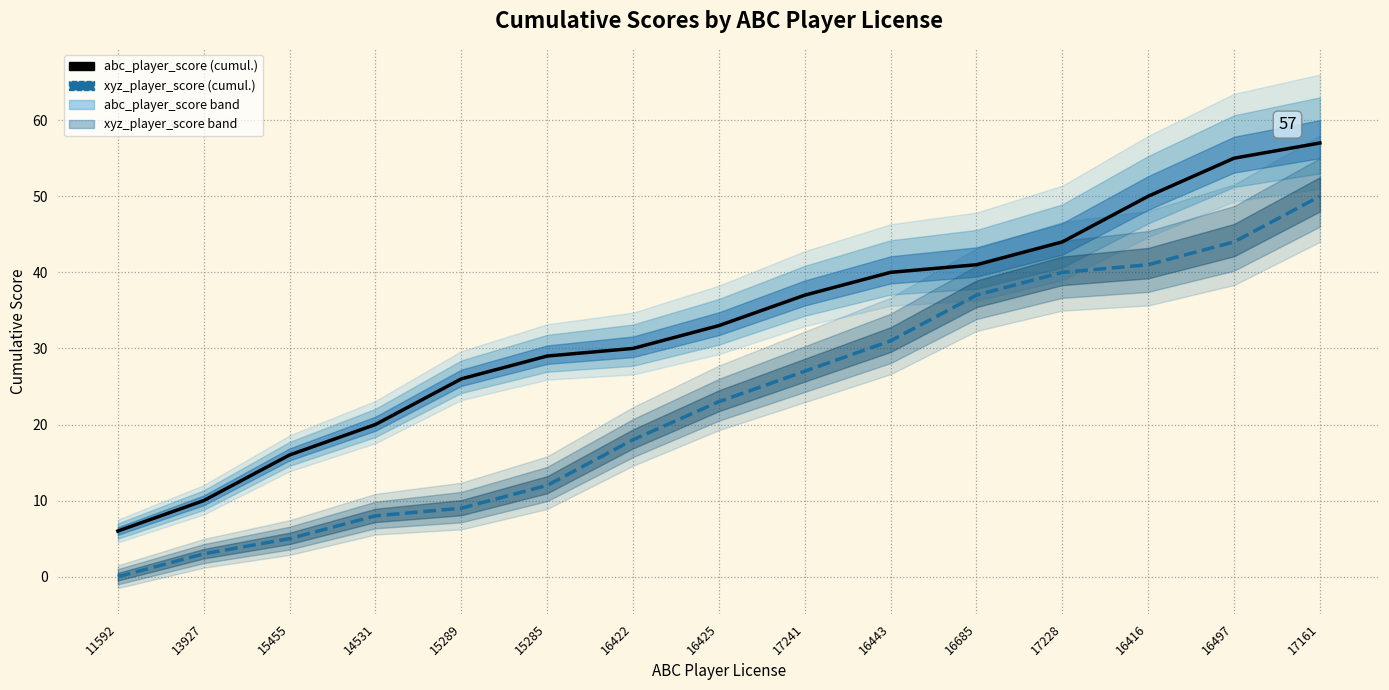

Where does the abc_player_score series first go above 33?

17241